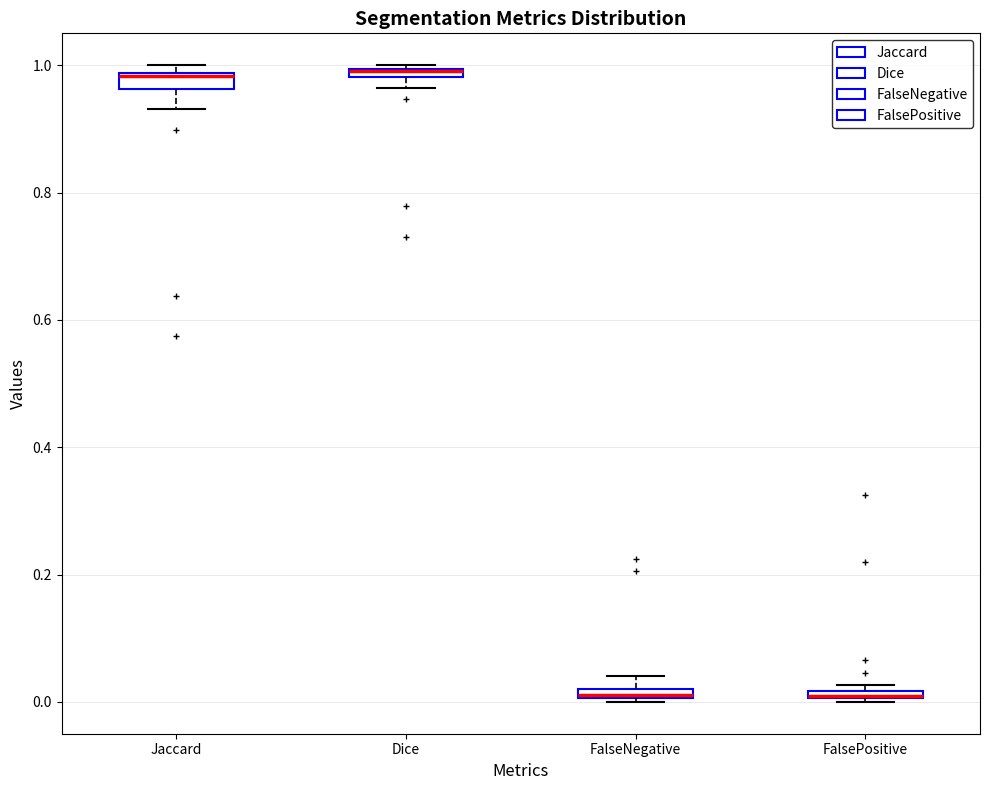

Where is the upper edge of the box for FalseNegative on the y-axis? The values are not printed on the chart, so give them approximately, as read against the axis.

0.02